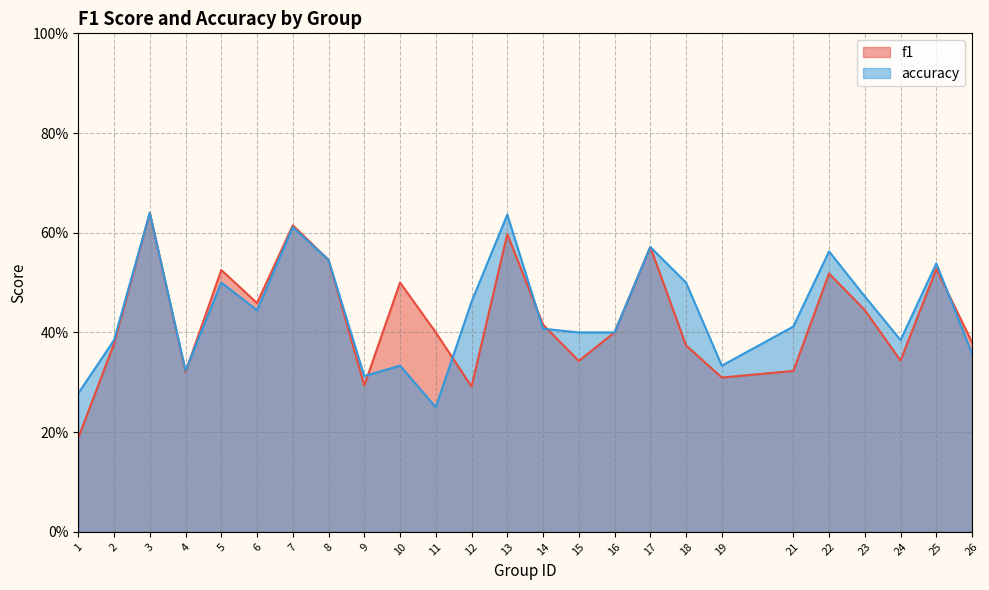

What is the total value across all series at 21?

0.7